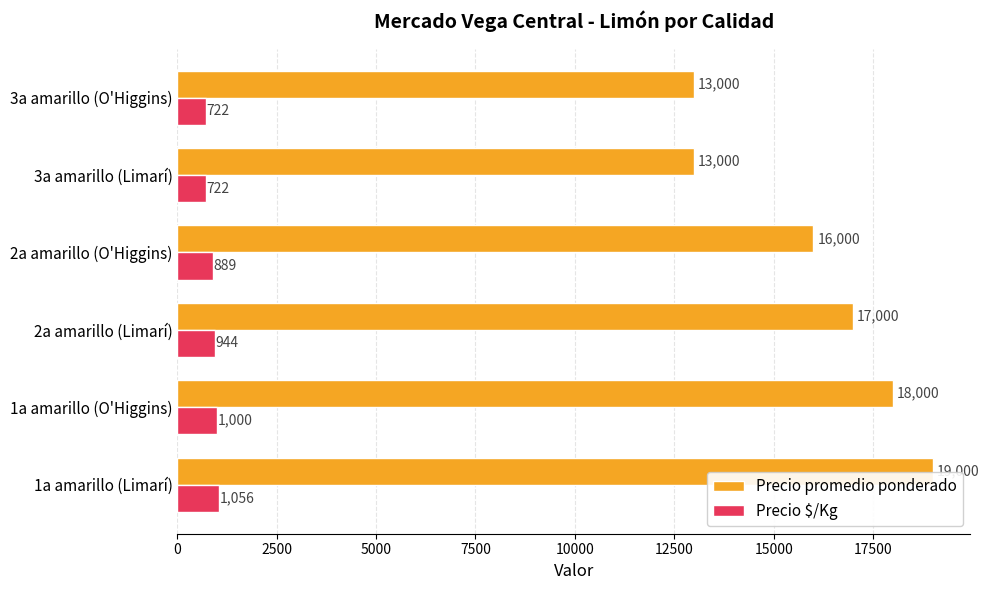

What is the maximum value shown in the chart?

19000